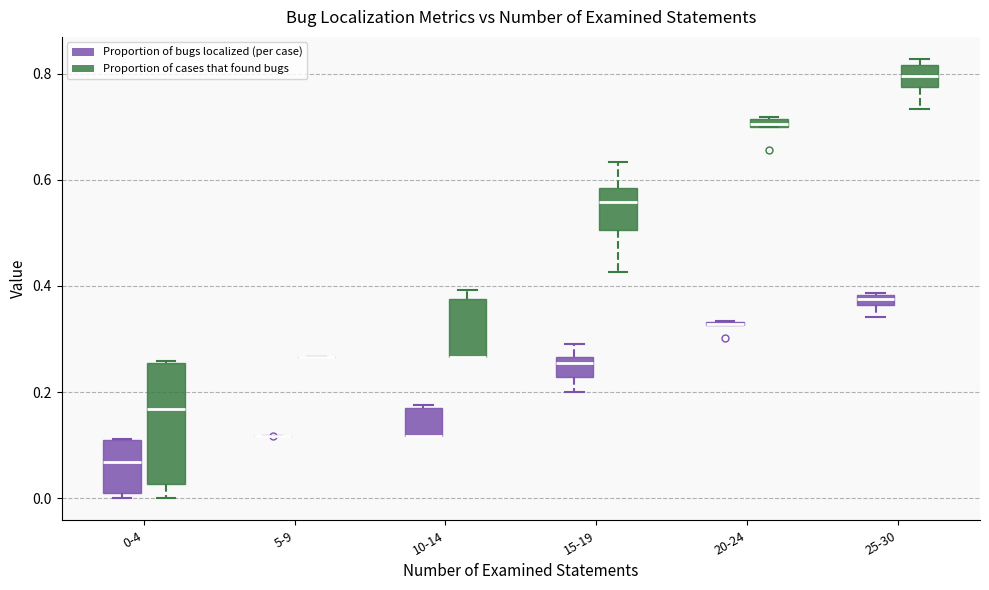

Which box is the tallest, from its lower edge to its upper edge?

0-4 (Proportion of cases that found bugs)